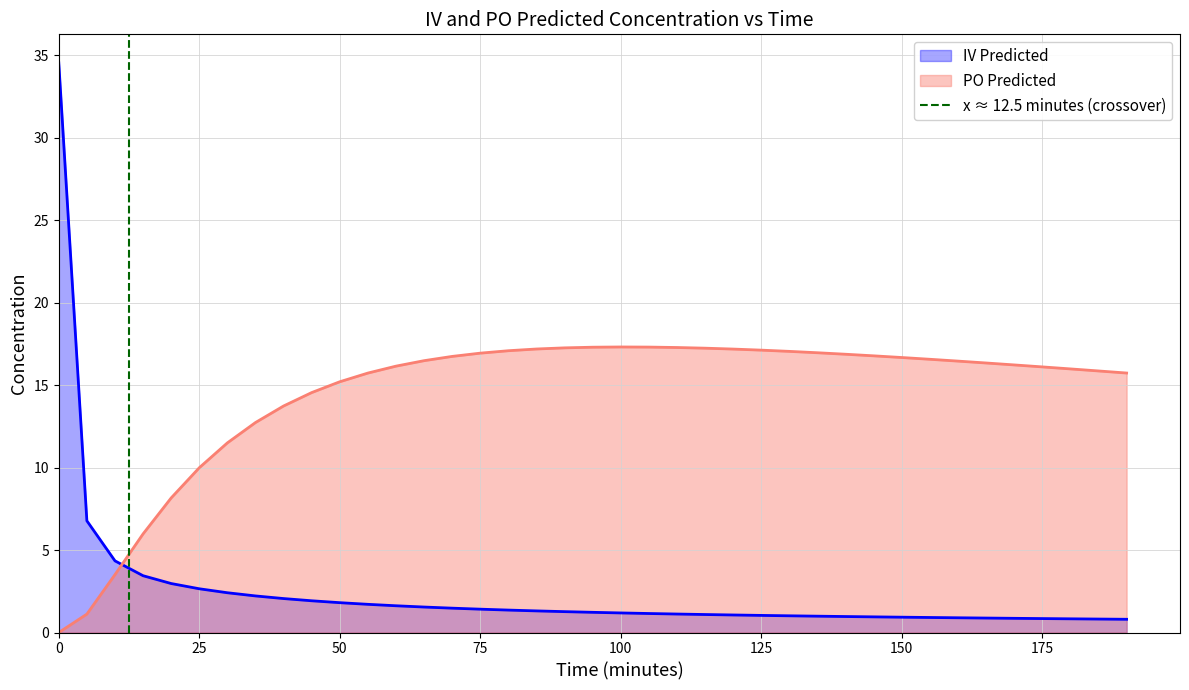

After their last crossing, which series has the higher values: PO Predicted or IV Predicted?

PO Predicted